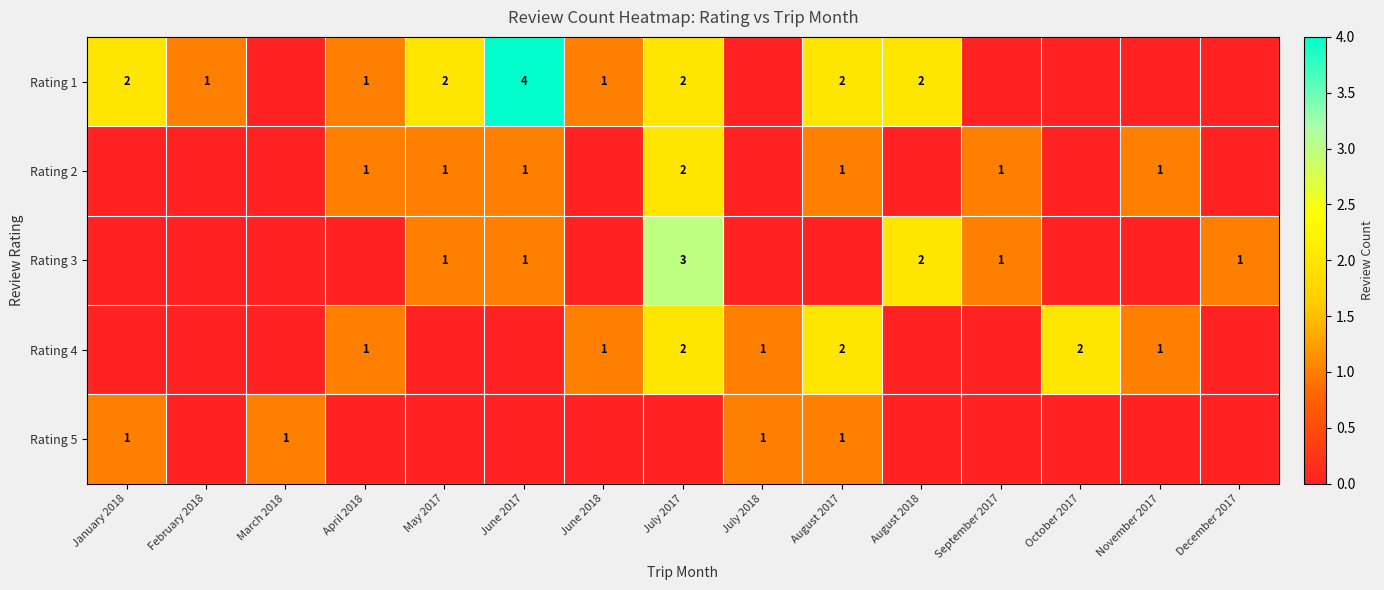

What is the sum of the Rating 1 values at June 2018 and May 2017?

3